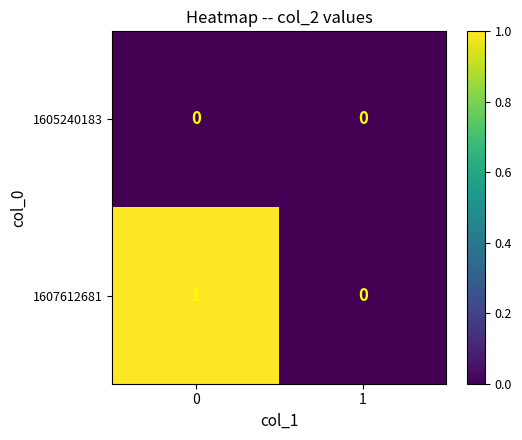

Is it true that 1607612681 equals 0 at 1?

True